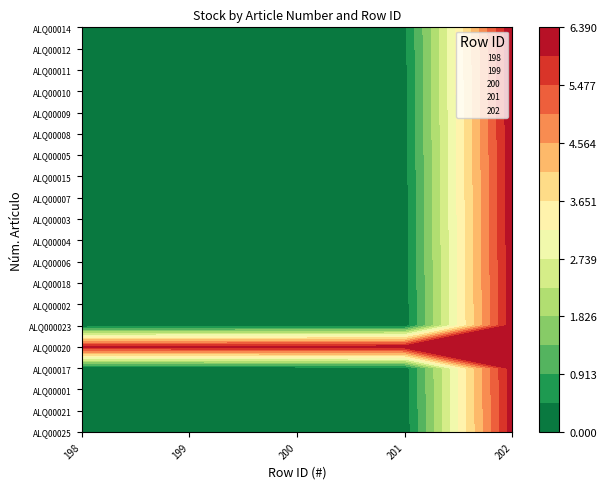

What is the sum of the 202 values at 0 and 19?

12